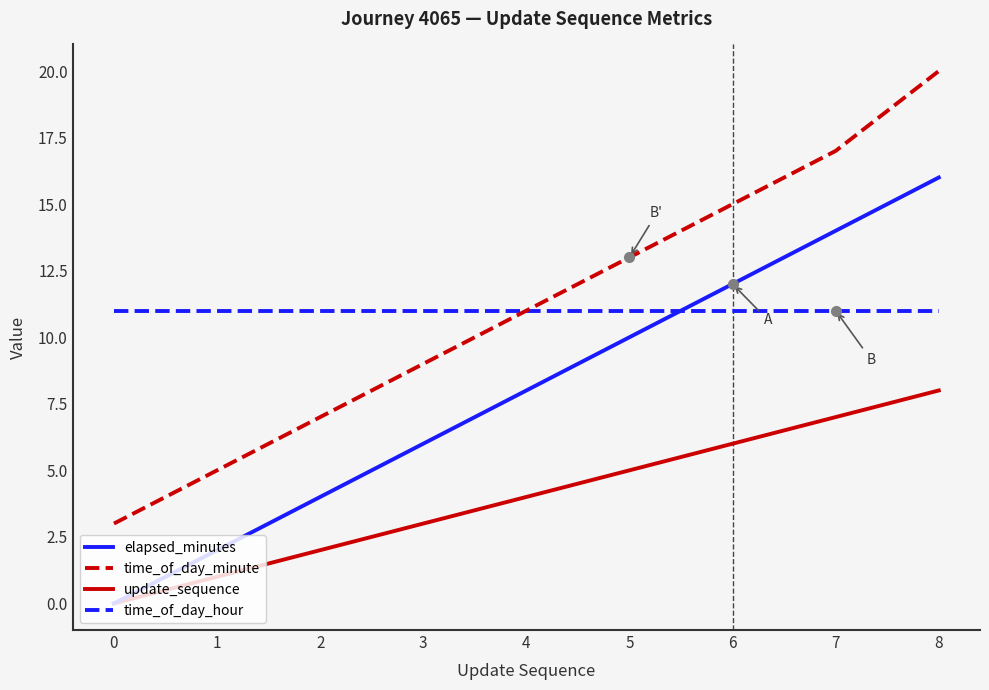

At which label is elapsed_minutes closest to 8?

4